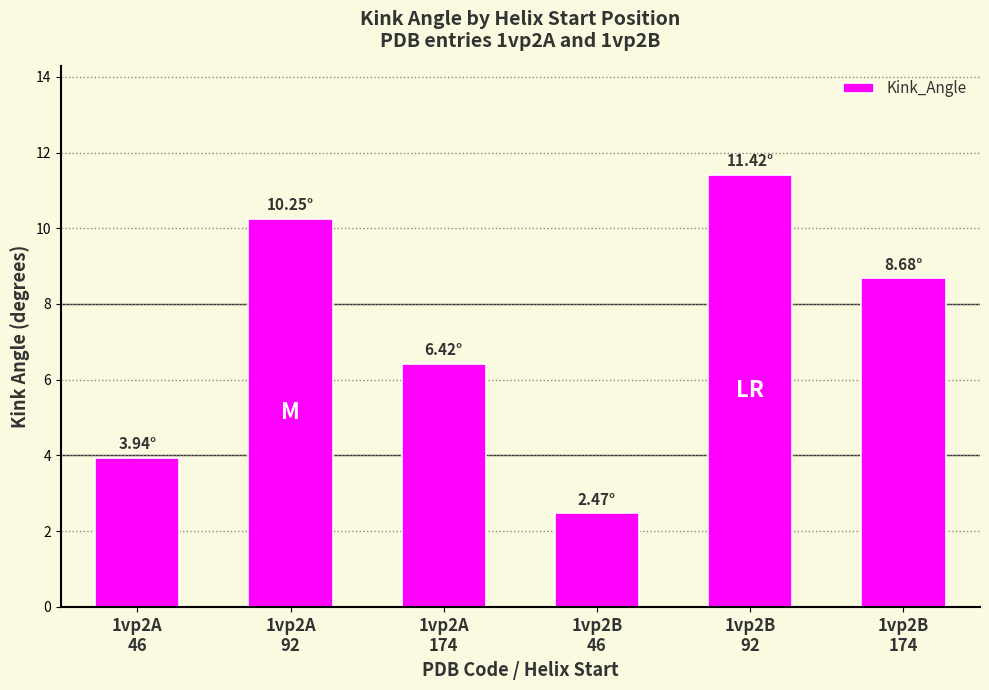

The value at 1vp2A
46 is 3.9. True or false?

True